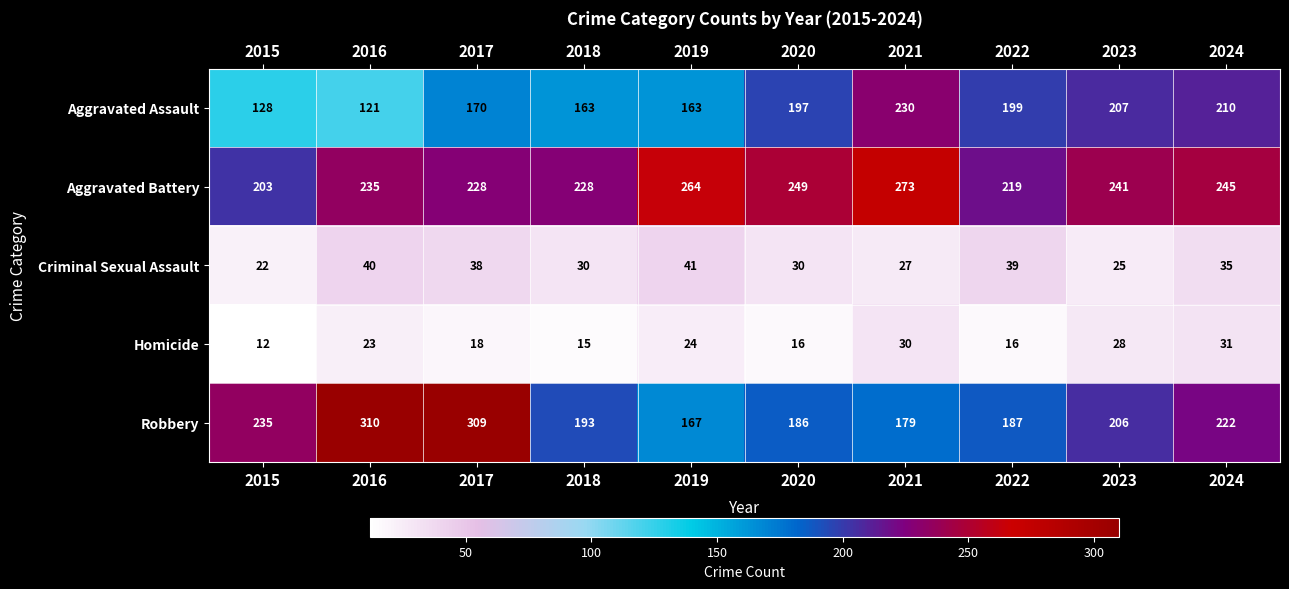

Which label corresponds to the smallest value in the chart?

2015